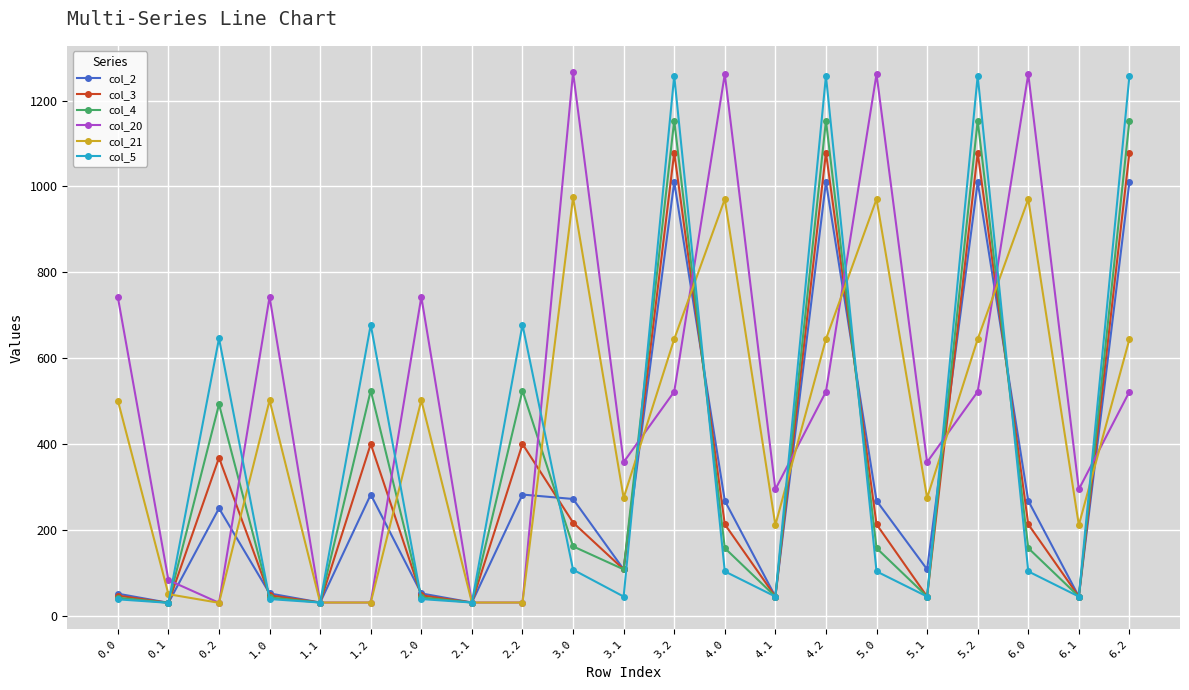

What is the difference between the highest and lowest values at 5.1?

313.1